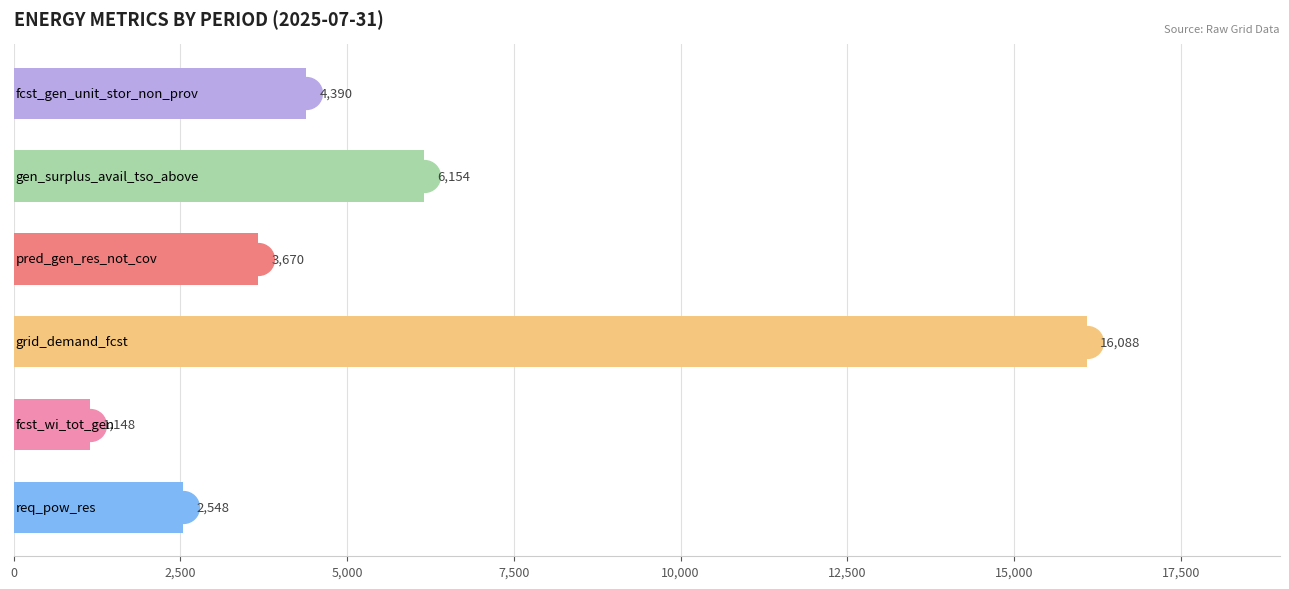

What is the maximum value shown in the chart?

16088.4